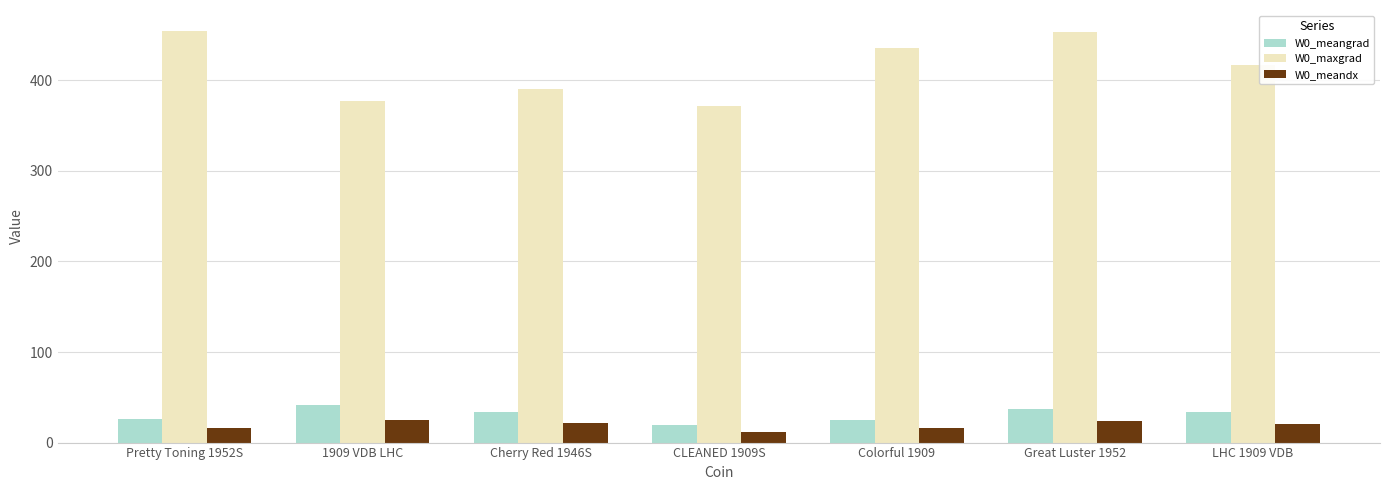

What is the maximum value for W0_meangrad?

41.2